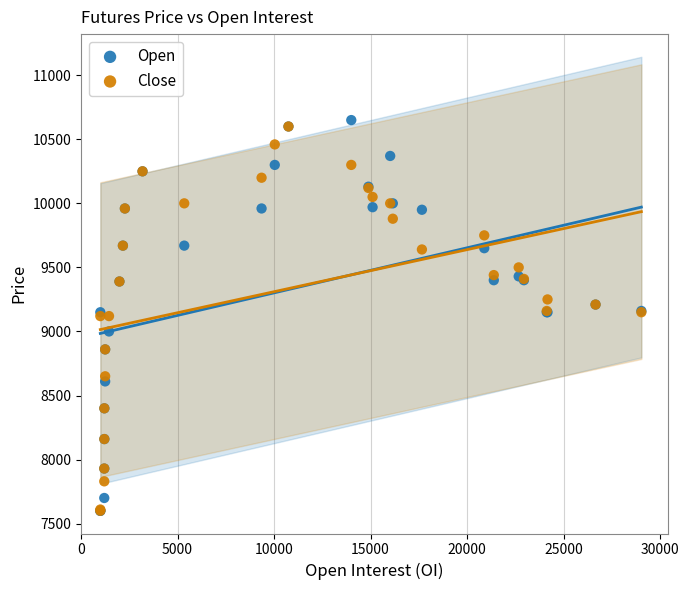

What are all the series names shown in the legend?

Open, Close